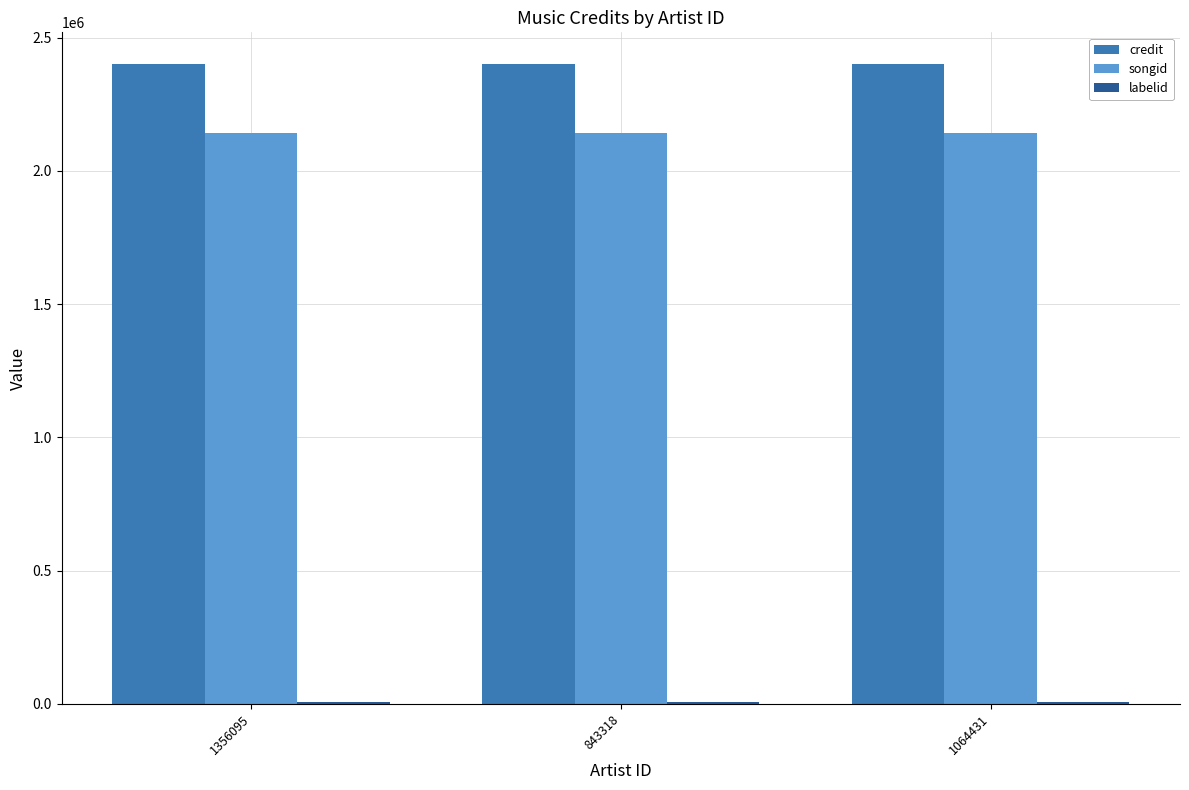

Does the chart contain stacked bars?

No